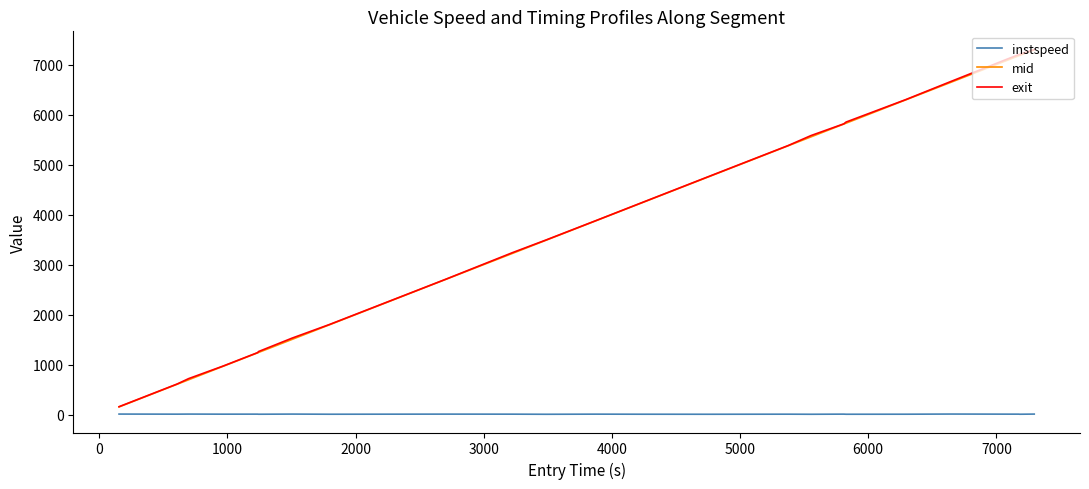

What is the greatest value displayed?

7302.7